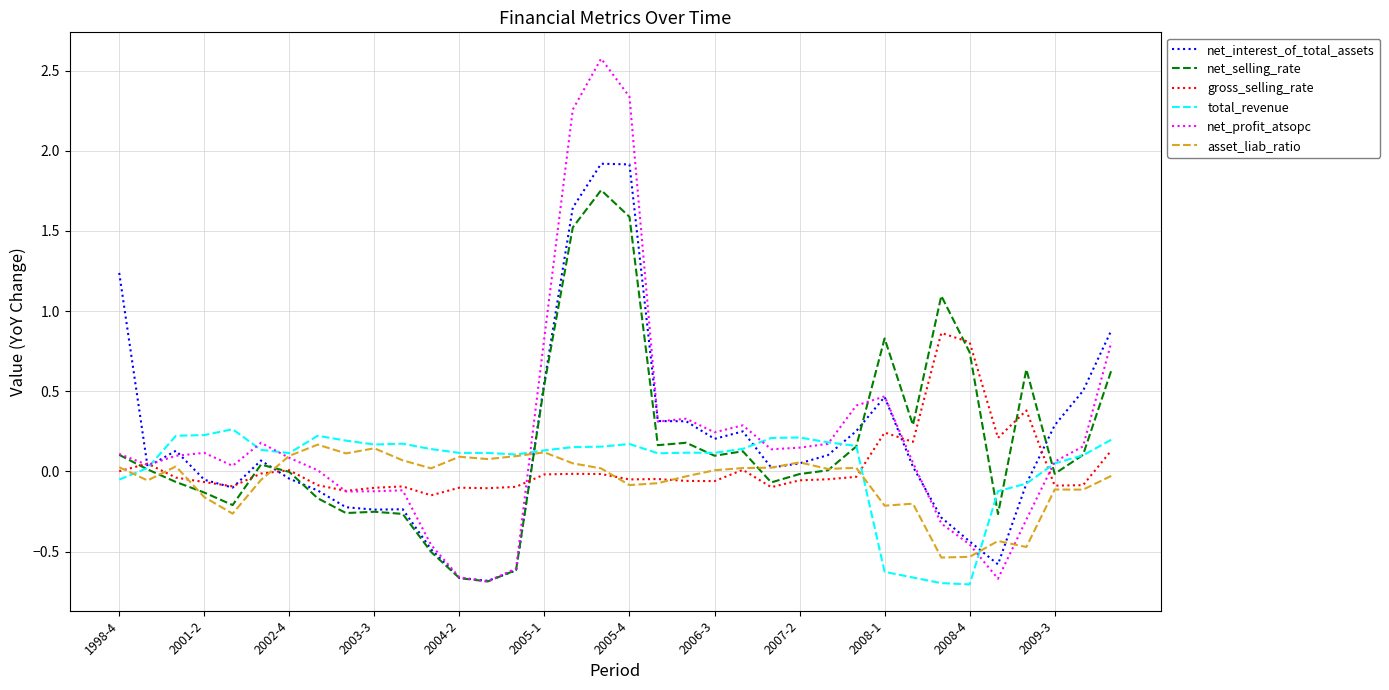

What is the greatest value displayed?

2.6